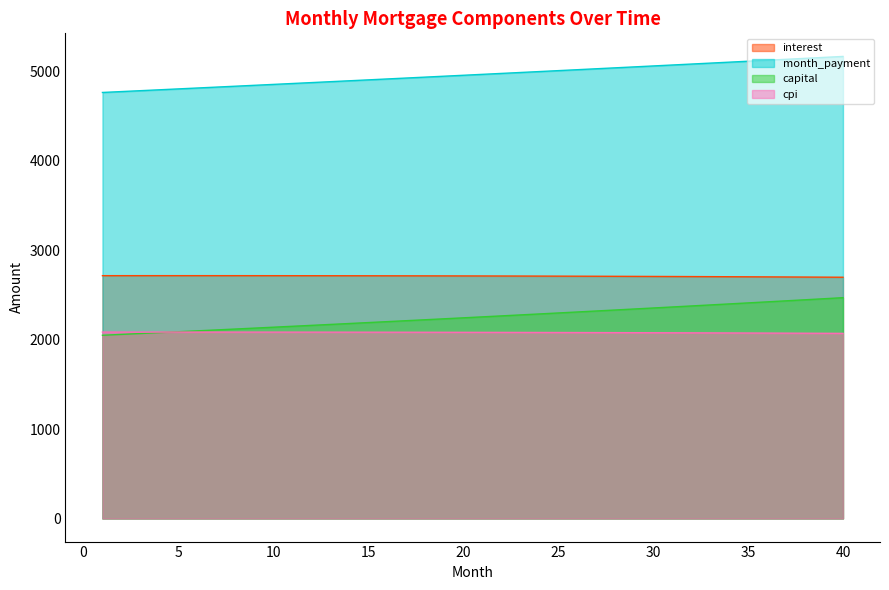

Which has a higher value, 34 or 25?

25